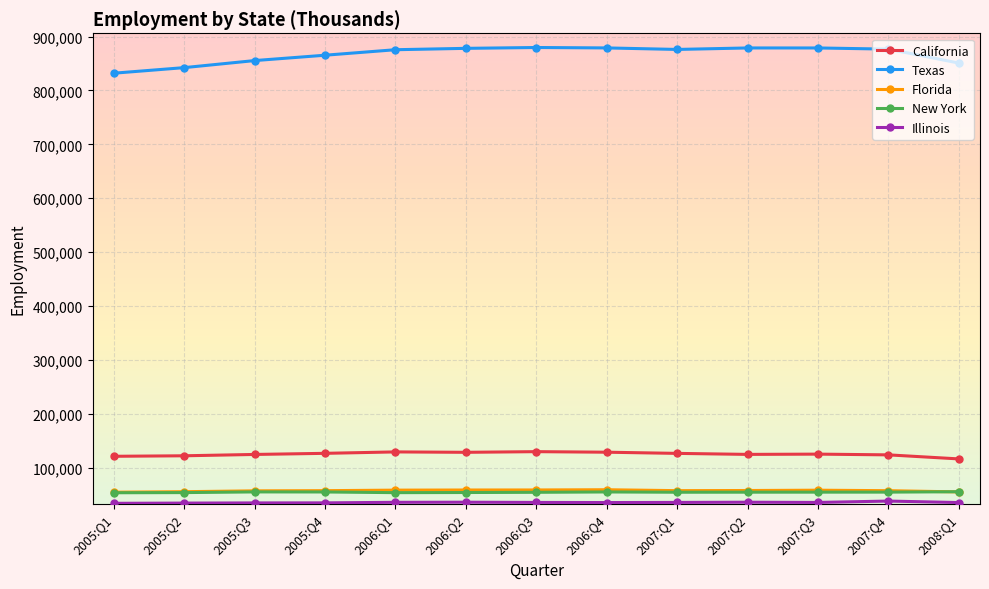

What is the value of the Texas point at the 7th from the left?

879677